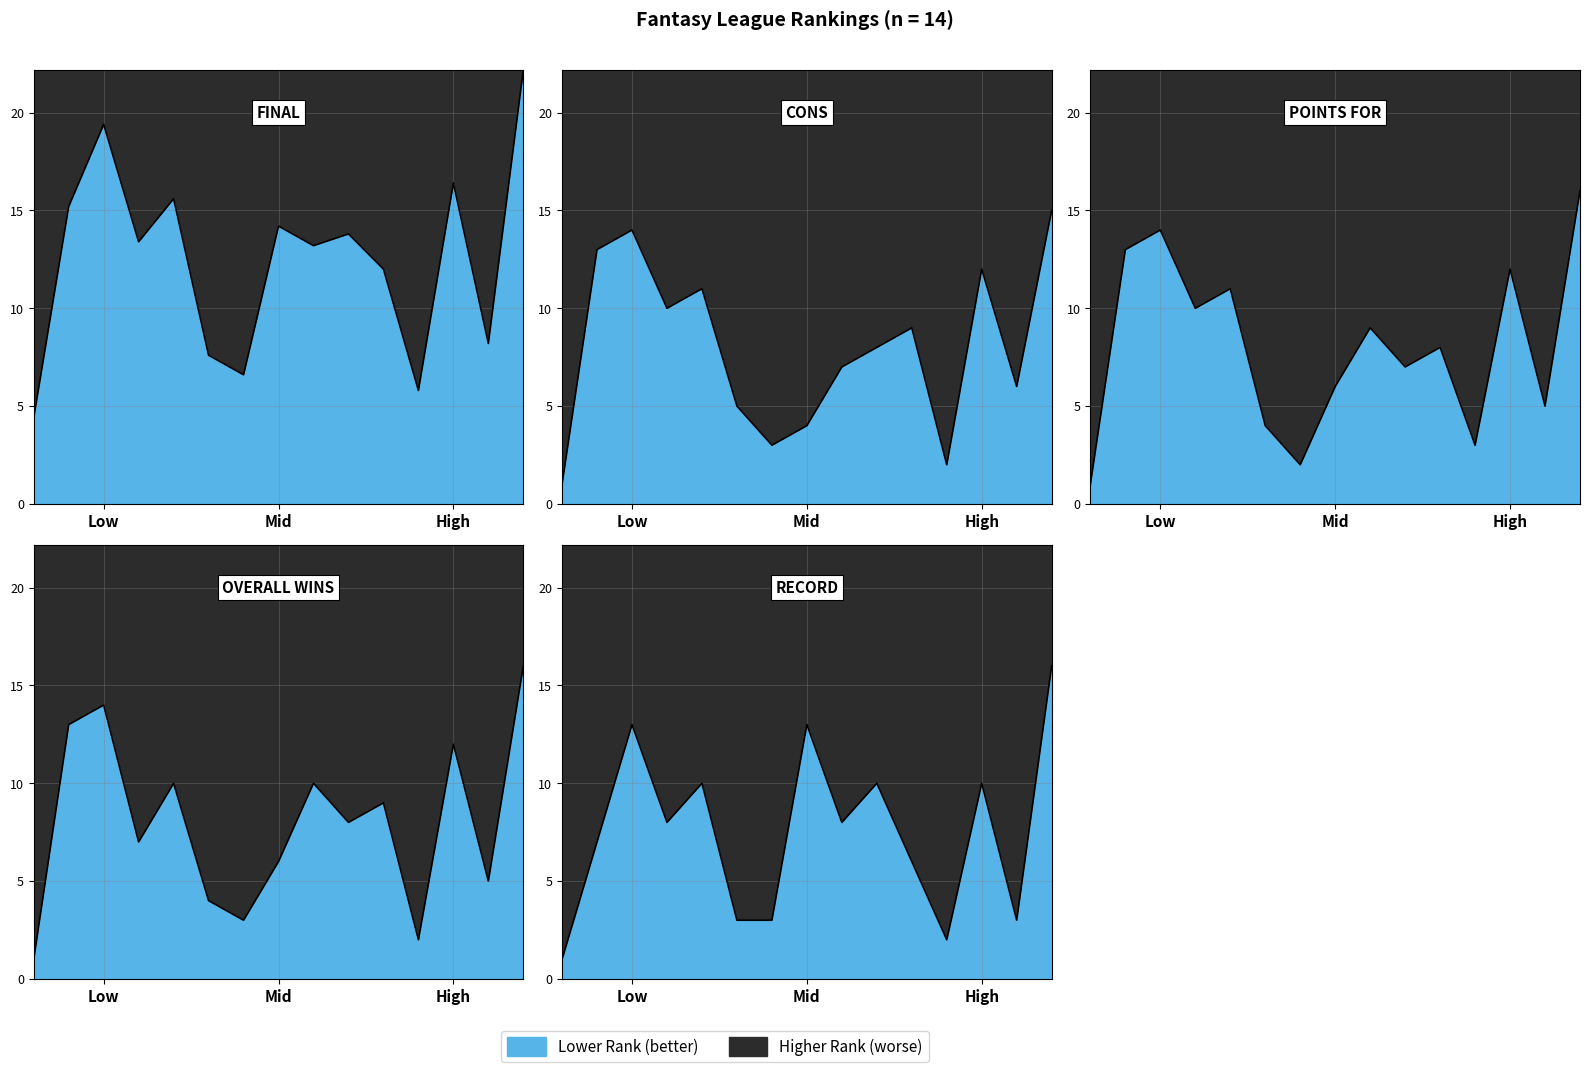

In OVERALL WINS, how many points are higher than both neighbors (excluding endpoints)?

5